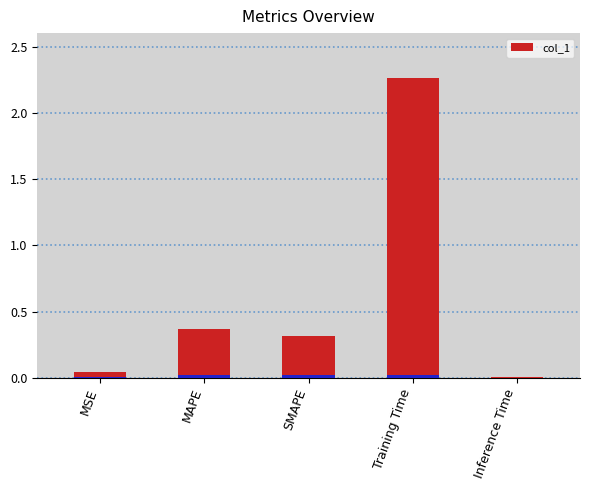

What is the difference between the maximum and second lowest values?

2.2